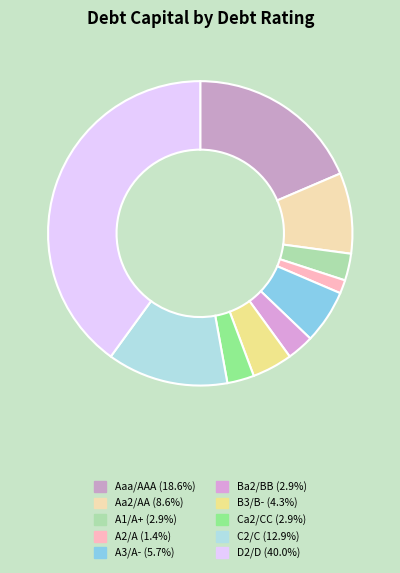

How many slices are in this pie chart?

10